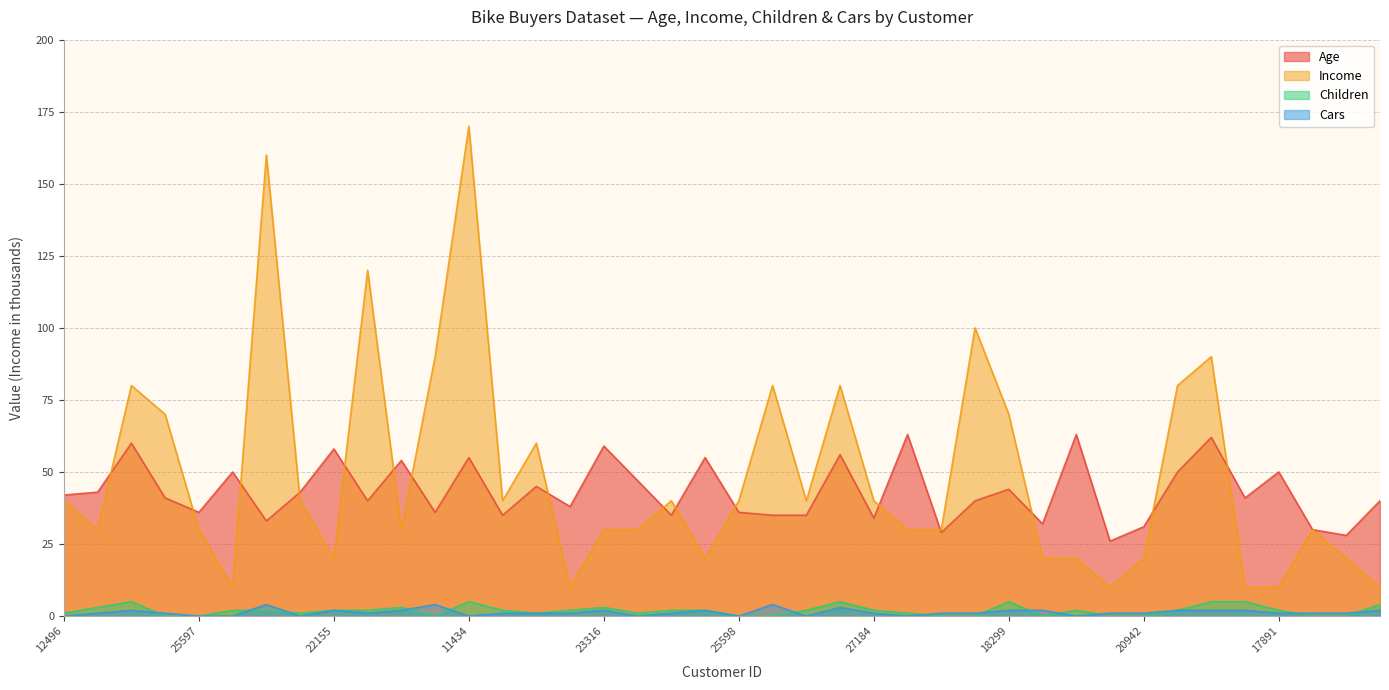

What is the label of the 10th point from the left?

19280